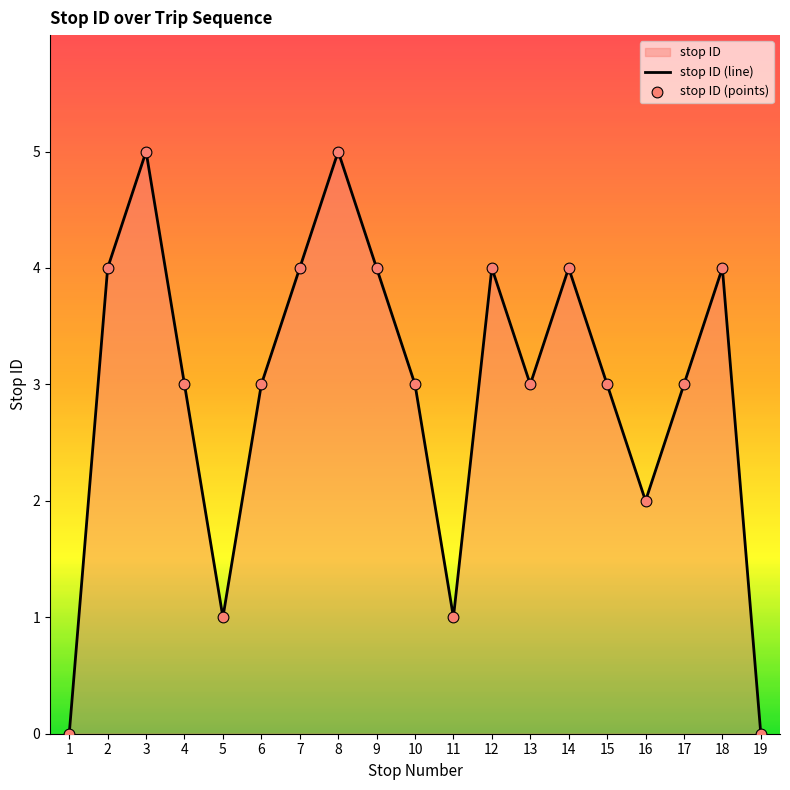

Approximately how many times larger is the value at 10 compared to 8?

0.6